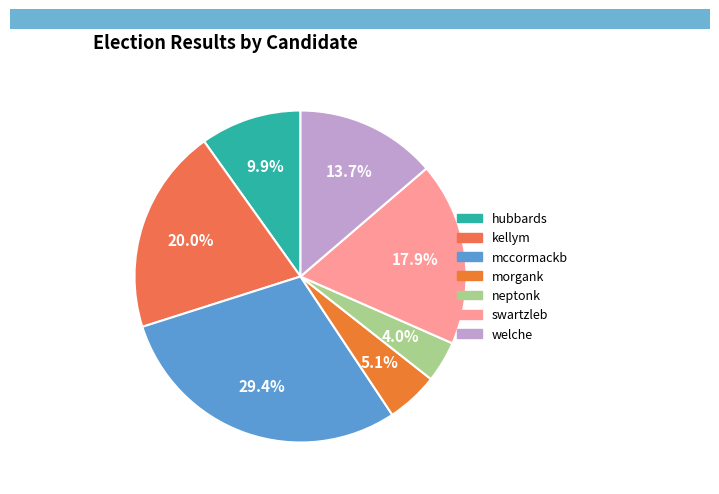

The swartzleb slice represents 18% of the pie. True or false?

True